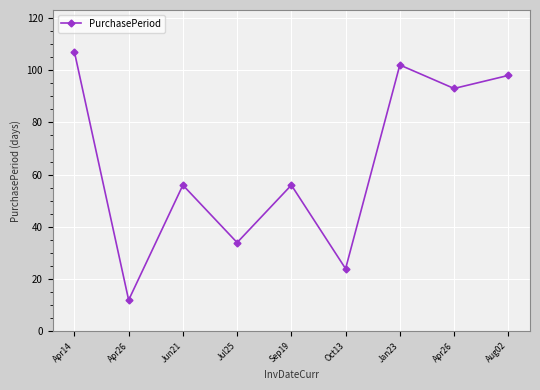

Reading left to right, list all the values displayed in this chart.

107	12	56	34	56	24	102	93	98